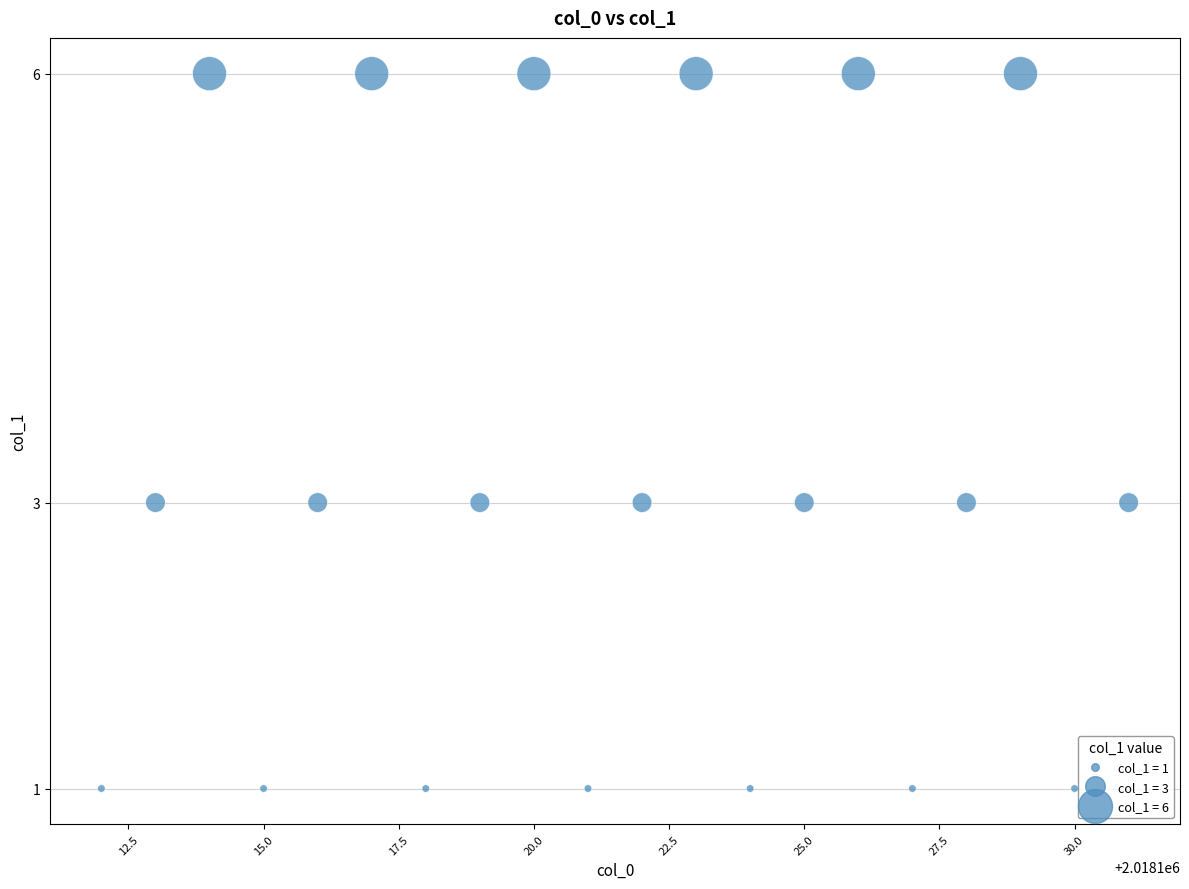

What is the range of Y values (max minus min)?

5